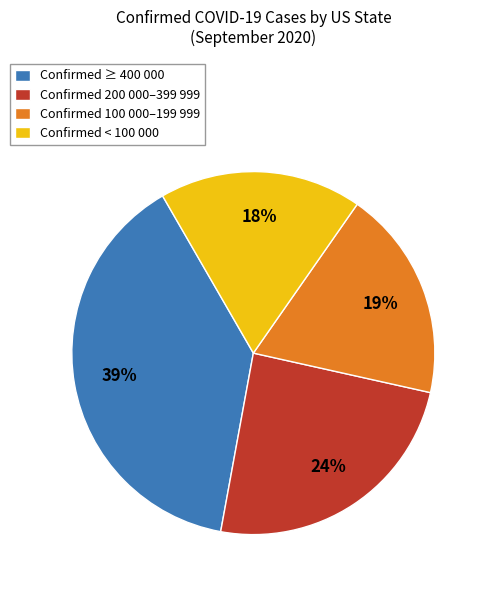

Do Confirmed ≥ 400 000 and Confirmed < 100 000 together represent more than half of the pie?

Yes